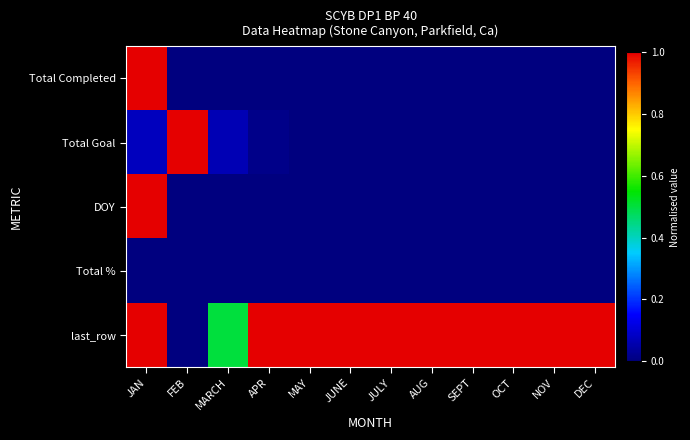

How many distinct data groups are displayed?

5